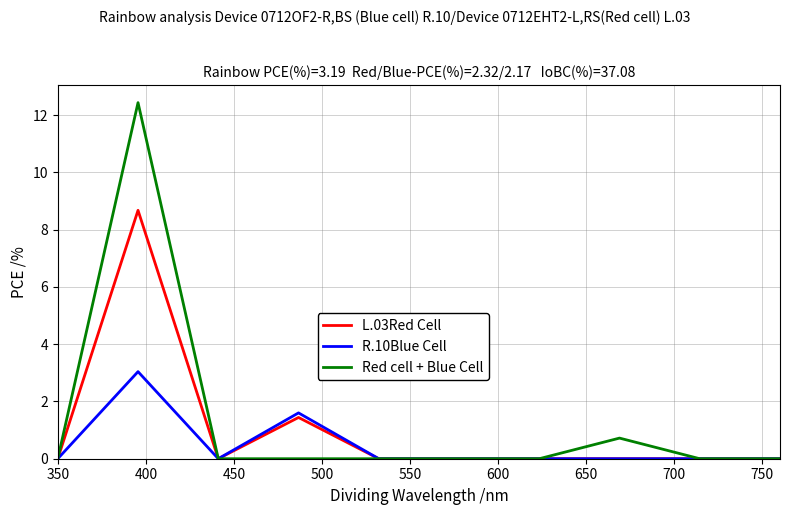

Which series has the widest spread of values?

Red cell + Blue Cell